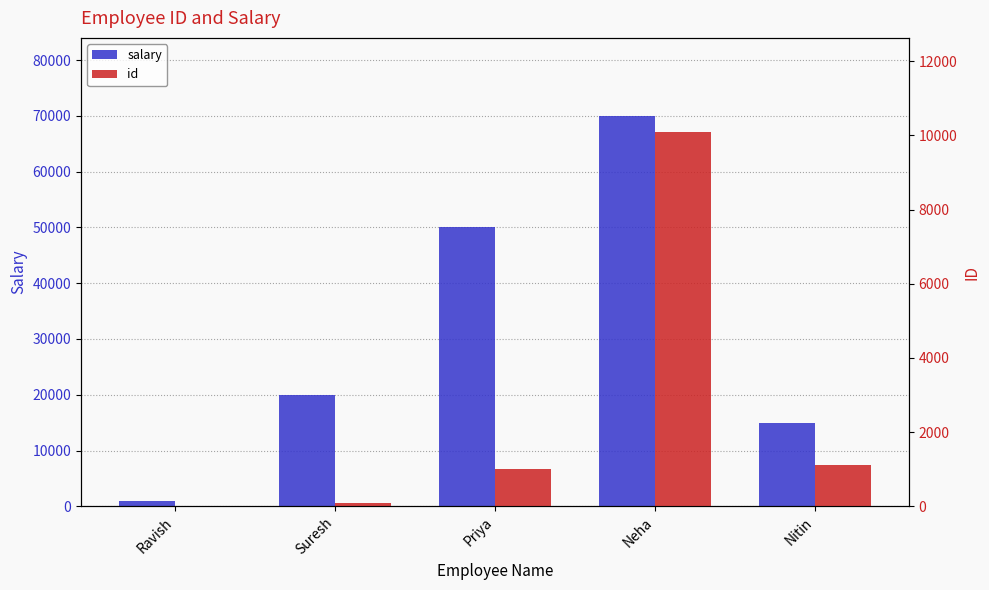

What is the sum of all id values?

12323